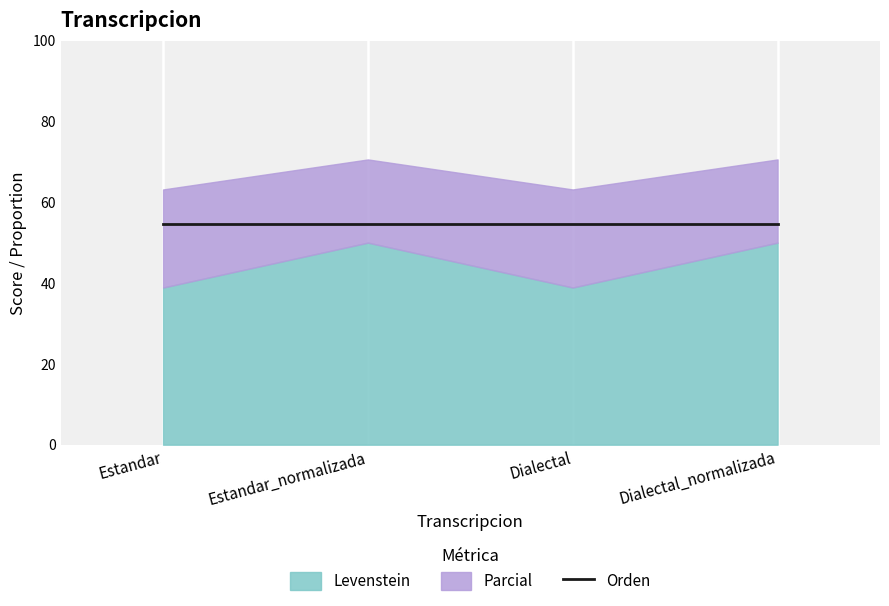

What is the average value of the Orden series?

54.5